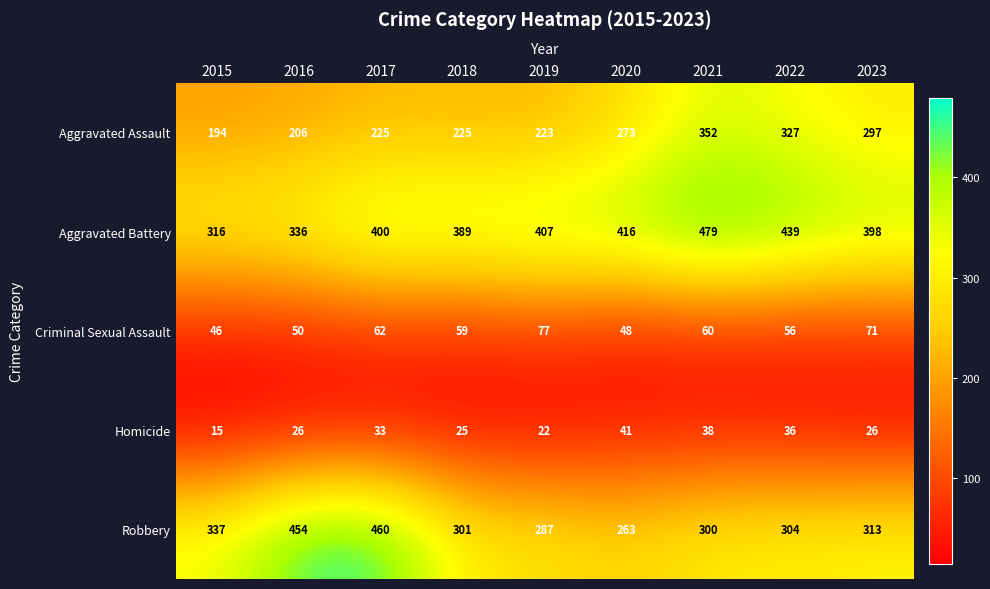

The Criminal Sexual Assault series shows 79 at 2016. True or false?

False